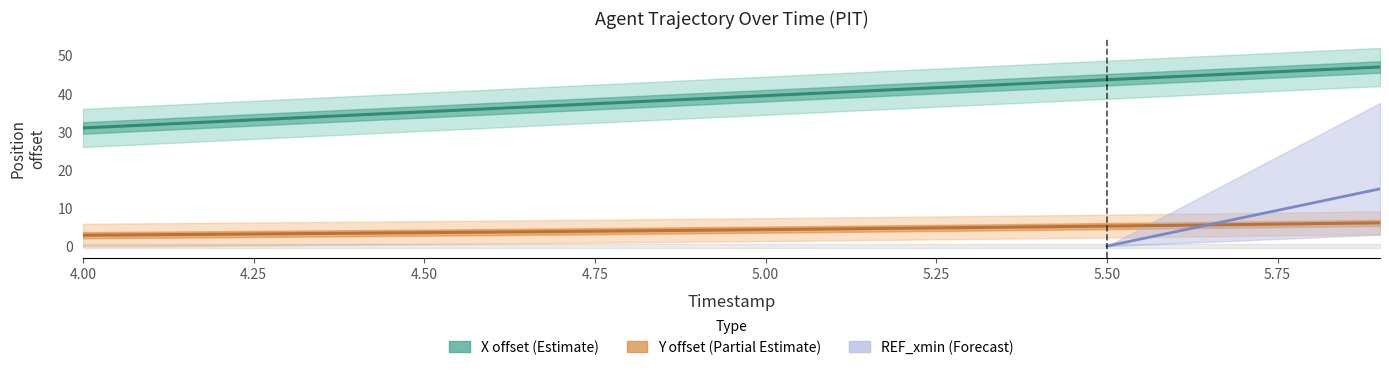

What is the lowest value of the X offset (Estimate) series?

31.0